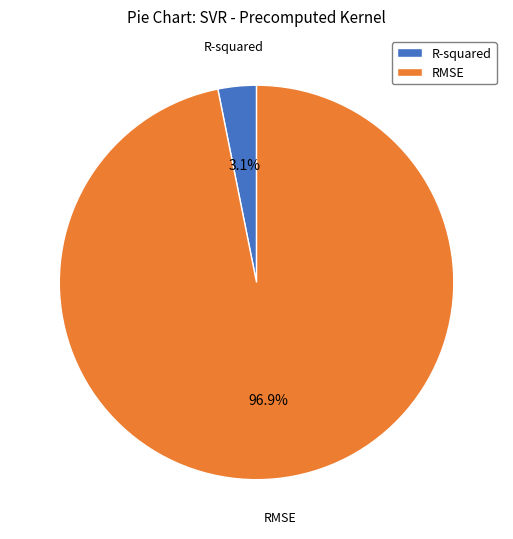

How many slices are in this pie chart?

2